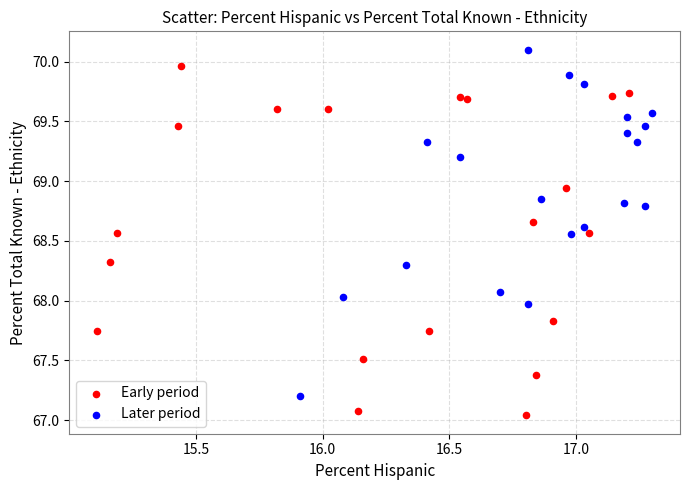

Which series reaches the maximum Y coordinate?

Later period